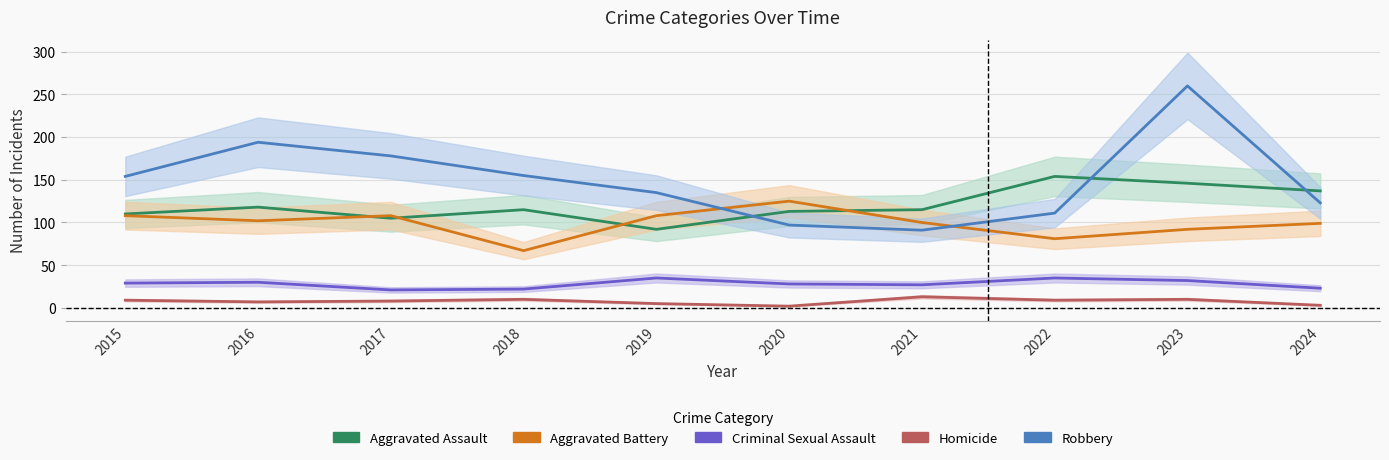

Reading right to left, list all the values displayed in this chart.

Aggravated Assault: 137	146	154	115	113	92	115	105	118	110
Aggravated Battery: 99	92	81	100	125	108	67	108	102	108
Criminal Sexual Assault: 23	32	35	27	28	35	22	21	30	29
Homicide: 3	10	9	13	2	5	10	8	7	9
Robbery: 123	260	111	91	97	135	155	178	194	154